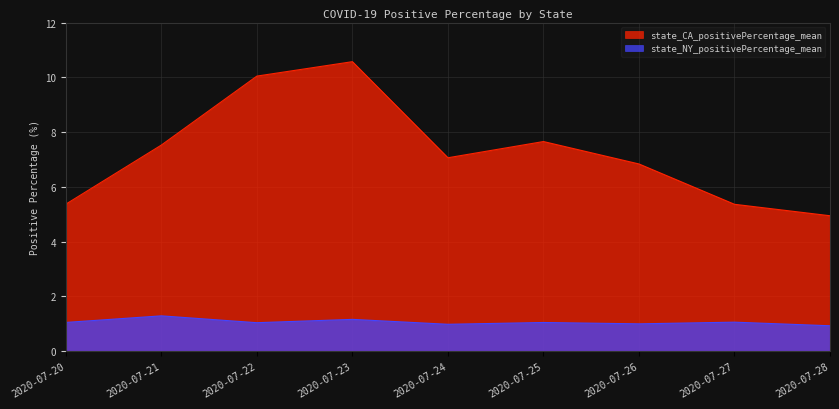

What is the sum of all state_CA_positivePercentage_mean values?

65.4